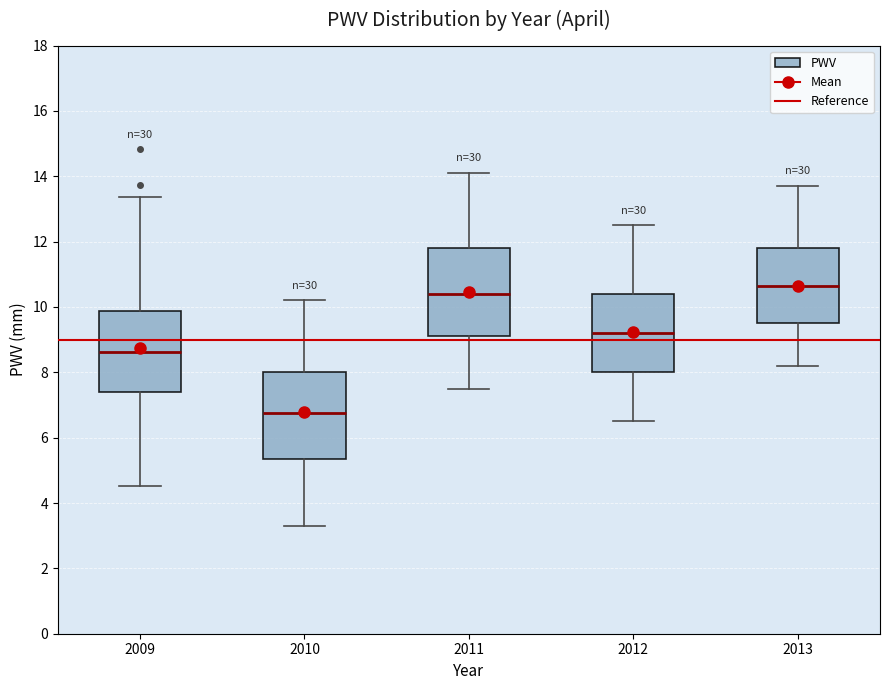

Reading left to right, read every box against the y-axis: the position of its median line, the range the box covers, and the ends of its whiskers. The values are not printed on the chart, so give them approximately, as read against the axis.

2009: median 8.6, box 7.4 to 9.8, whiskers 4.6 to 13.4
2010: median 6.8, box 5.4 to 8.0, whiskers 3.2 to 10.2
2011: median 10.4, box 9.2 to 11.8, whiskers 7.6 to 14.2
2012: median 9.2, box 8.0 to 10.4, whiskers 6.6 to 12.6
2013: median 10.6, box 9.6 to 11.8, whiskers 8.2 to 13.8